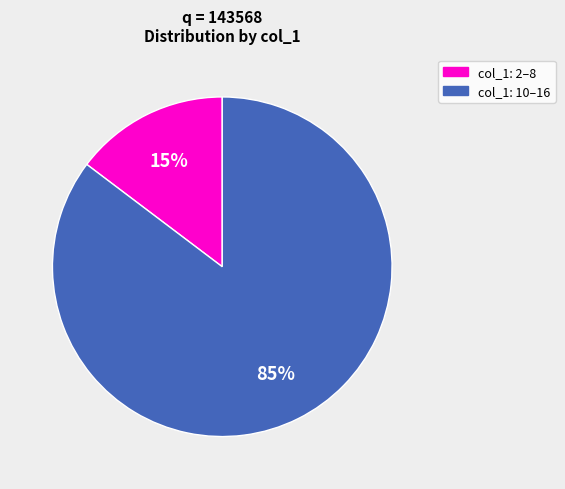

Combined, do col_1: 10–16 and col_1: 2–8 account for over 50%?

Yes